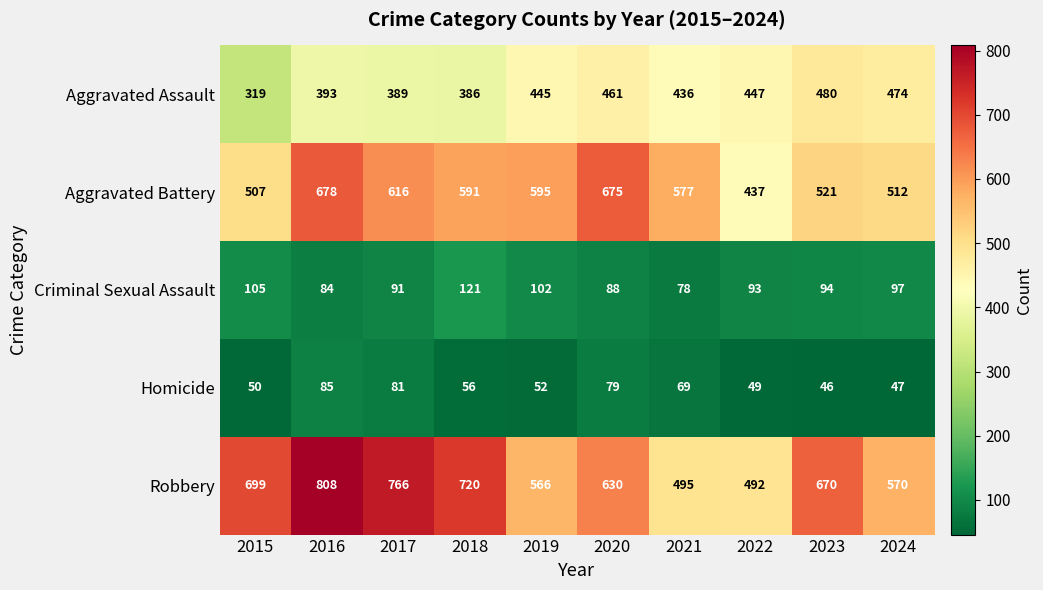

What is the difference between the maximum and minimum values in the Robbery series?

316